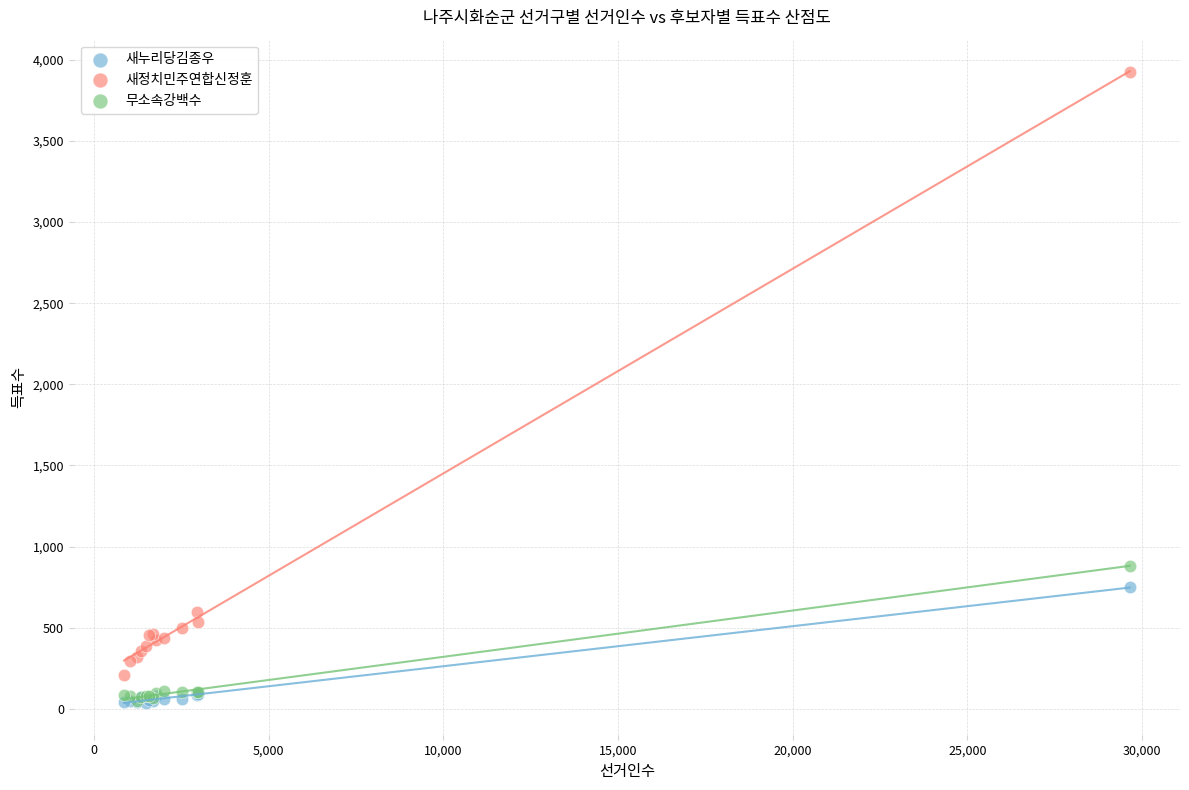

What are all the series names shown in the legend?

새누리당김종우, 새정치민주연합신정훈, 무소속강백수